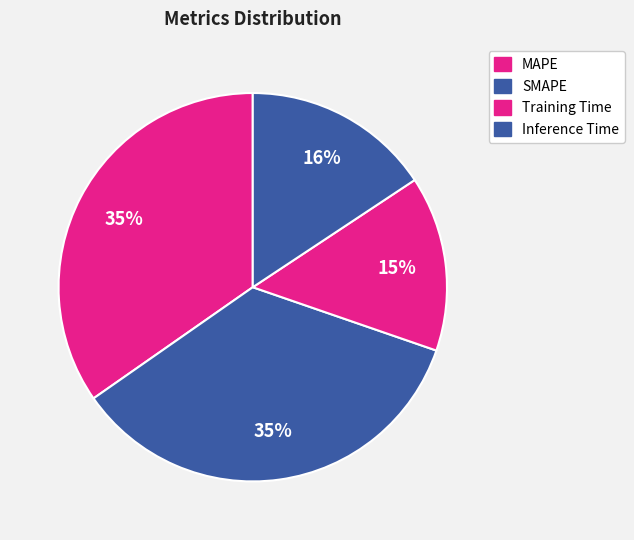

How many slices are in this pie chart?

4